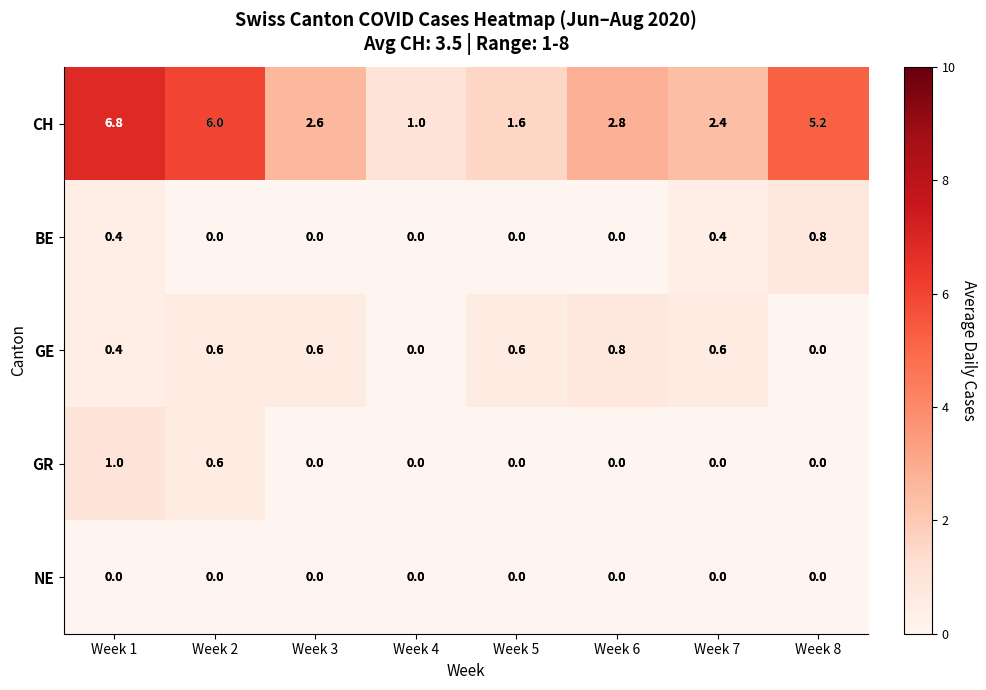

What is the difference between the highest and lowest values at Week 7?

2.4